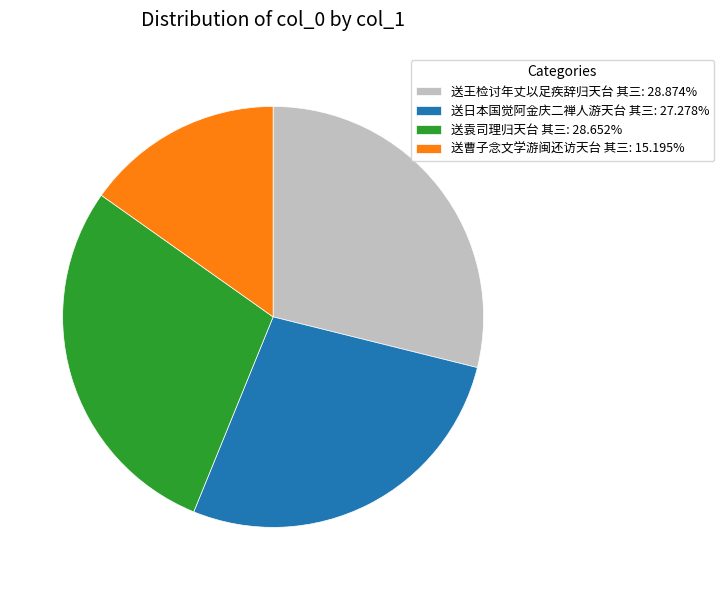

Approximately how many times larger is the value at 送王检讨年丈以足疾辞归天台 其三: 28.874% compared to 送袁司理归天台 其三: 28.652%?

1.0